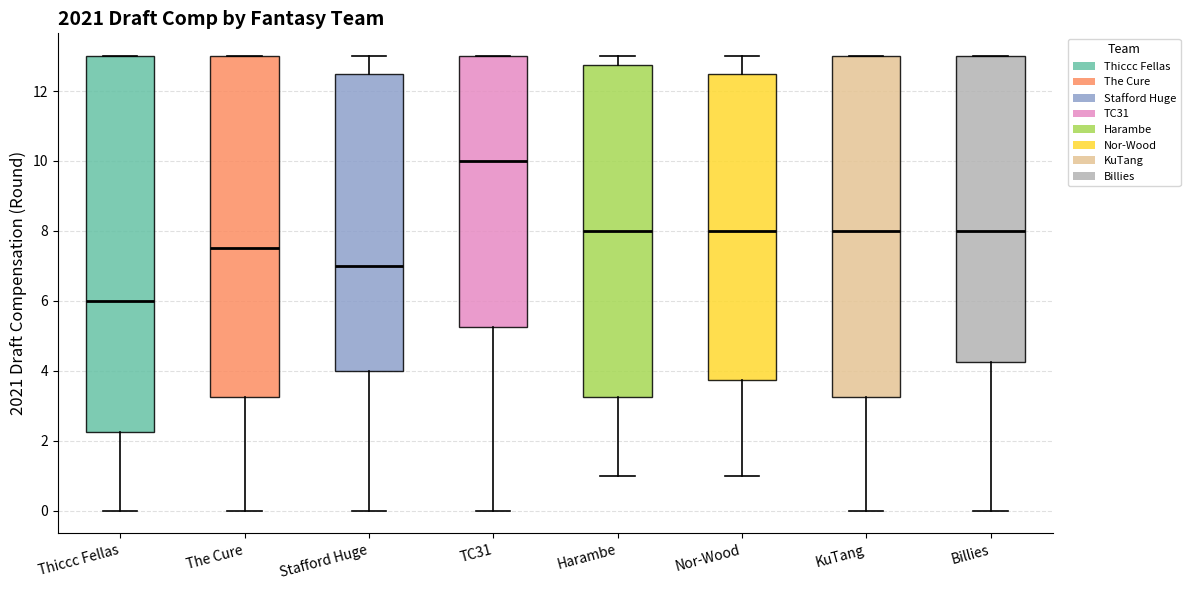

Where does the median line of the box for Billies sit on the y-axis? The values are not printed on the chart, so give them approximately, as read against the axis.

8.0